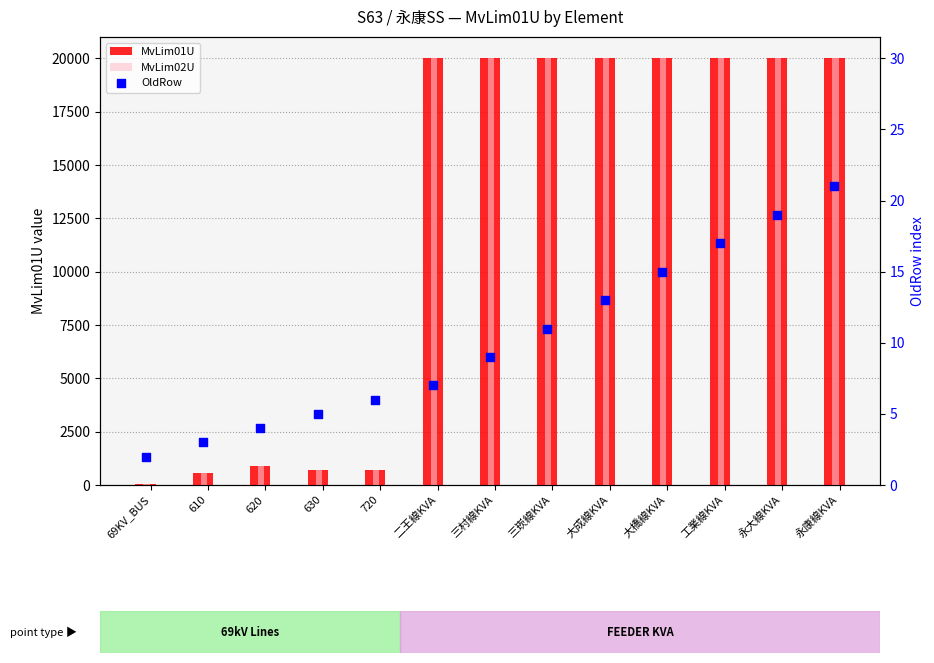

At how many categories does at least one series exceed 3142?

8